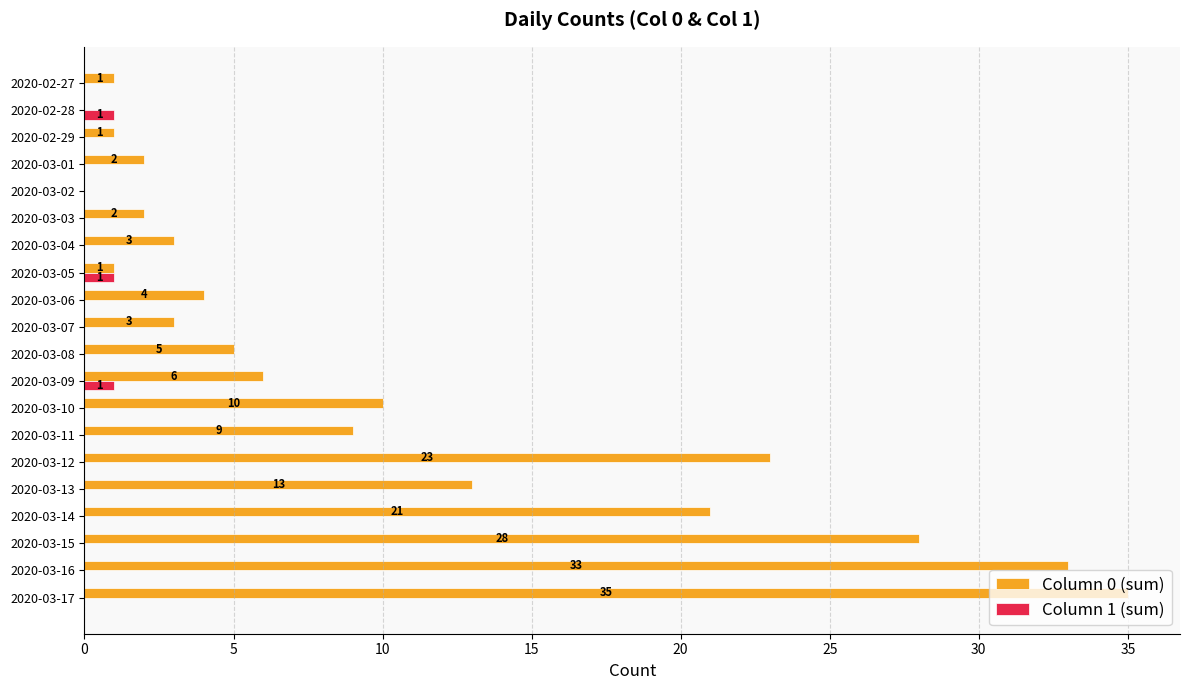

What is the highest value of the Column 1 (sum) series?

1